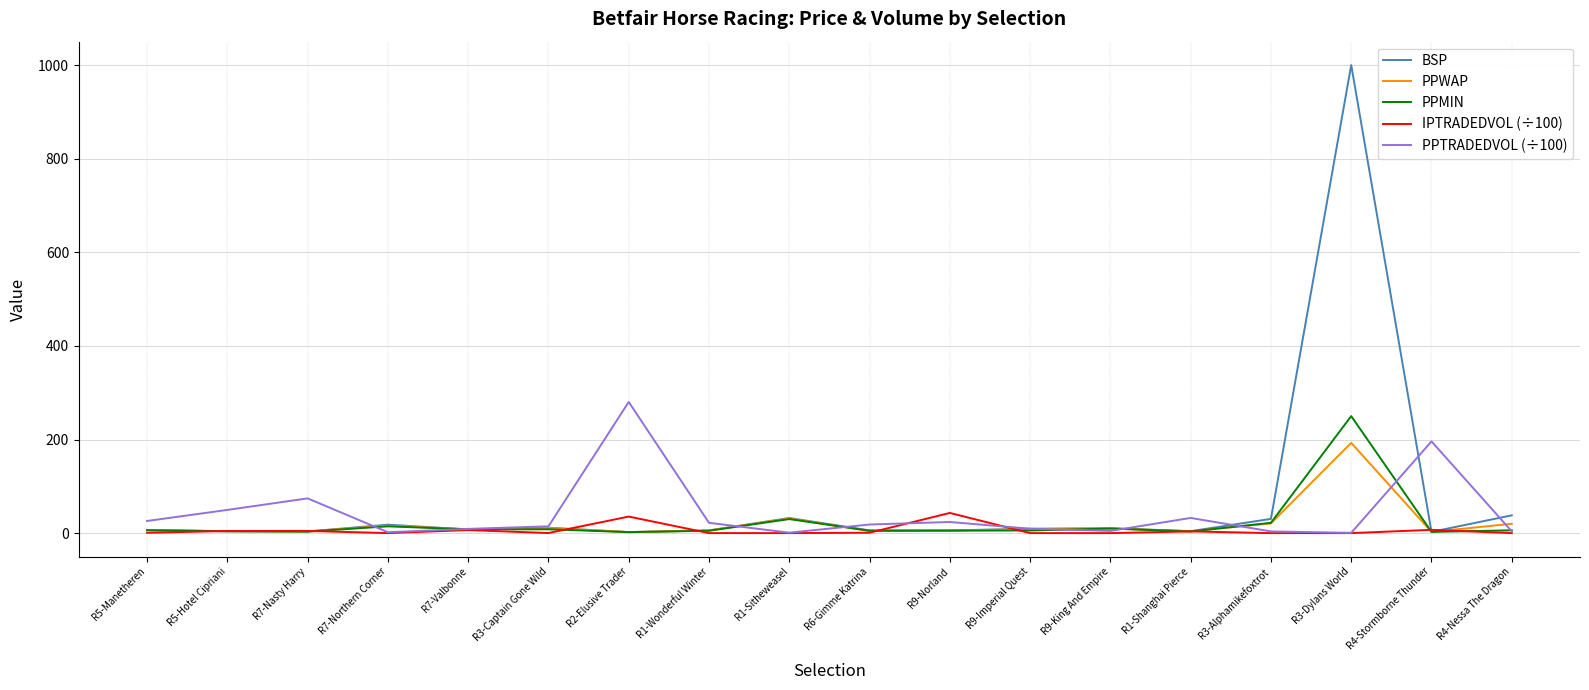

Between which two adjacent categories do PPMIN and PPTRADEDVOL (÷100) first intersect?

R7-Nasty Harry and R7-Northern Corner